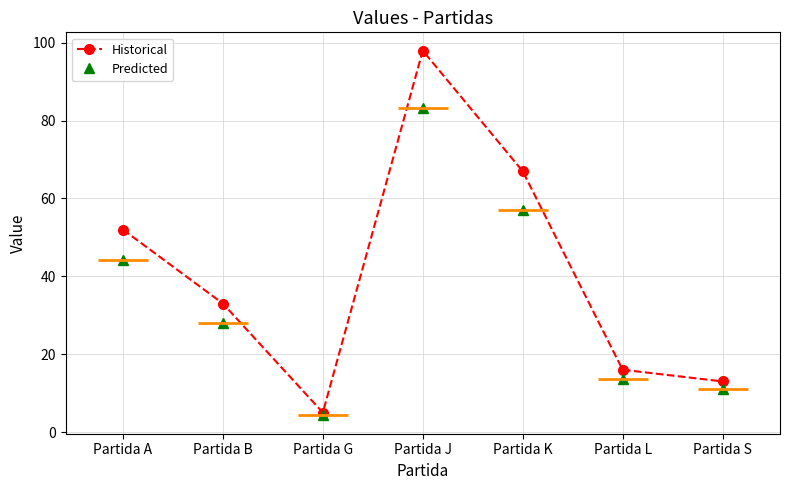

True or false: Historical has more than 0 interior local peaks.

True